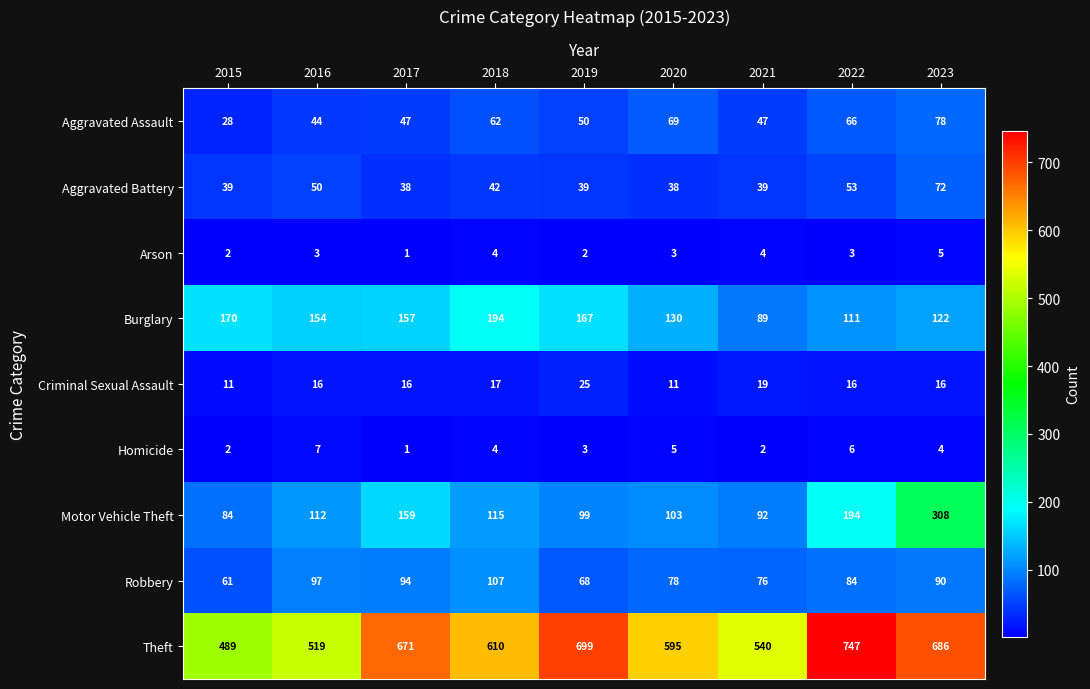

Count the Arson values in the range 2 to 4.

7